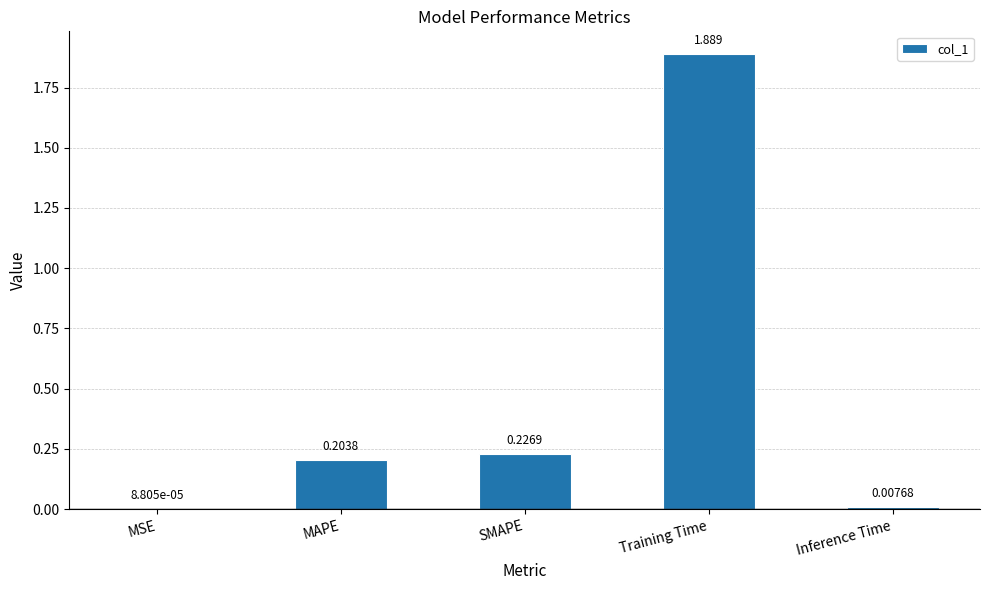

Where is the data nearest to the value 0?

MSE